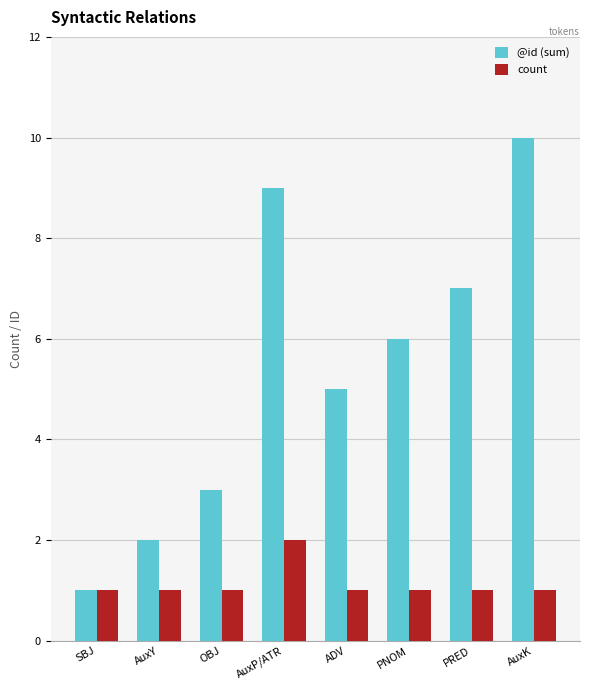

At which label is @id (sum) closest to 5?

ADV